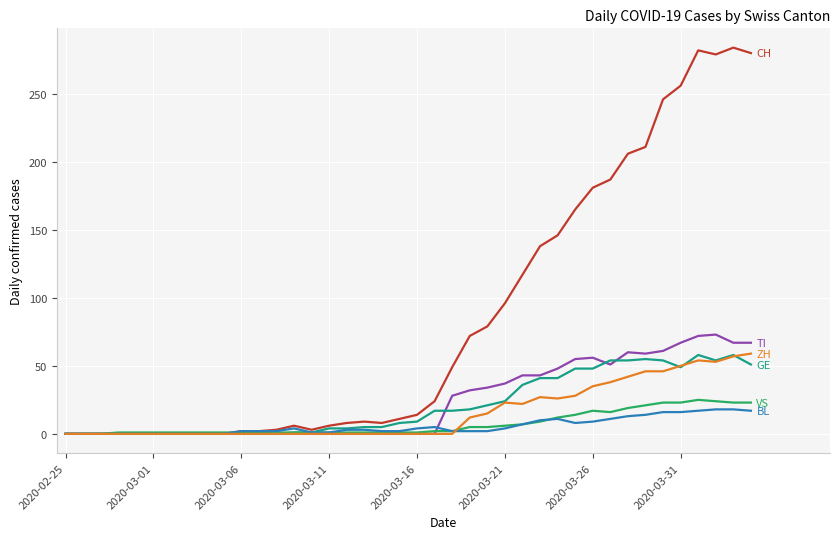

Does the chart display data point markers on the line(s)?

No